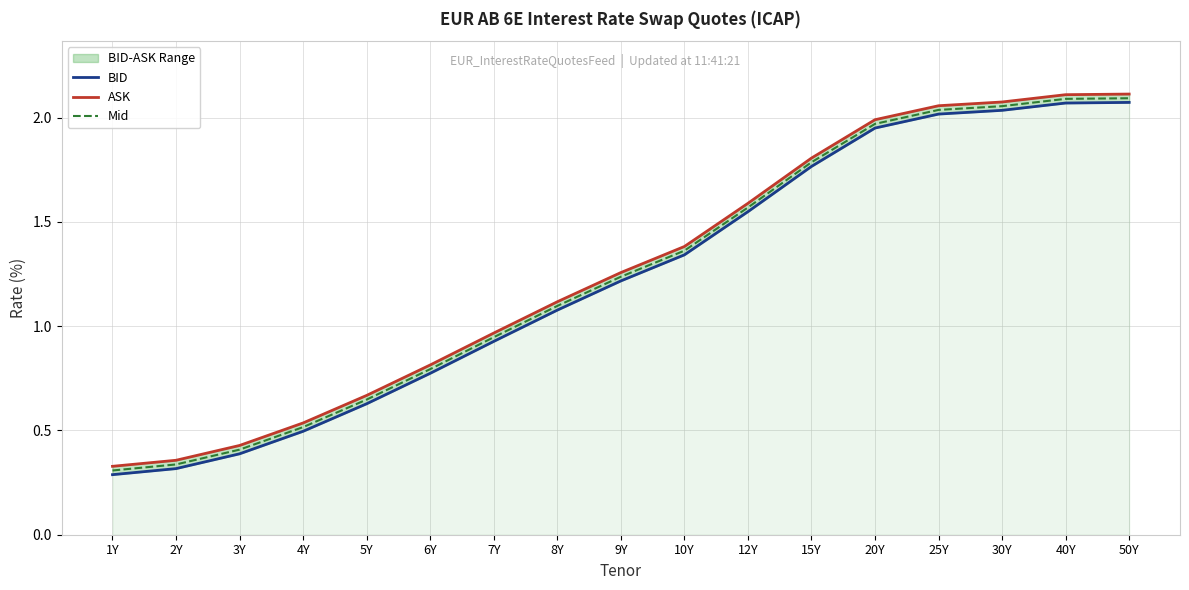

Reading right to left, extract all data points from this chart.

BID: 50Y=2.1	40Y=2.1	30Y=2.0	25Y=2.0	20Y=1.9	15Y=1.8	12Y=1.5	10Y=1.3	9Y=1.2	8Y=1.1	7Y=0.9	6Y=0.8	5Y=0.6	4Y=0.5	3Y=0.4	2Y=0.3	1Y=0.3
ASK: 50Y=2.1	40Y=2.1	30Y=2.1	25Y=2.1	20Y=2.0	15Y=1.8	12Y=1.6	10Y=1.4	9Y=1.3	8Y=1.1	7Y=1.0	6Y=0.8	5Y=0.7	4Y=0.5	3Y=0.4	2Y=0.4	1Y=0.3
Mid: 50Y=2.1	40Y=2.1	30Y=2.1	25Y=2.0	20Y=2.0	15Y=1.8	12Y=1.6	10Y=1.4	9Y=1.2	8Y=1.1	7Y=0.9	6Y=0.8	5Y=0.6	4Y=0.5	3Y=0.4	2Y=0.3	1Y=0.3